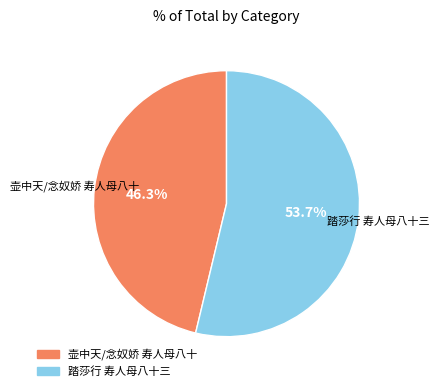

Rank the categories by value from highest to lowest.

踏莎行 寿人母八十三, 壶中天/念奴娇 寿人母八十